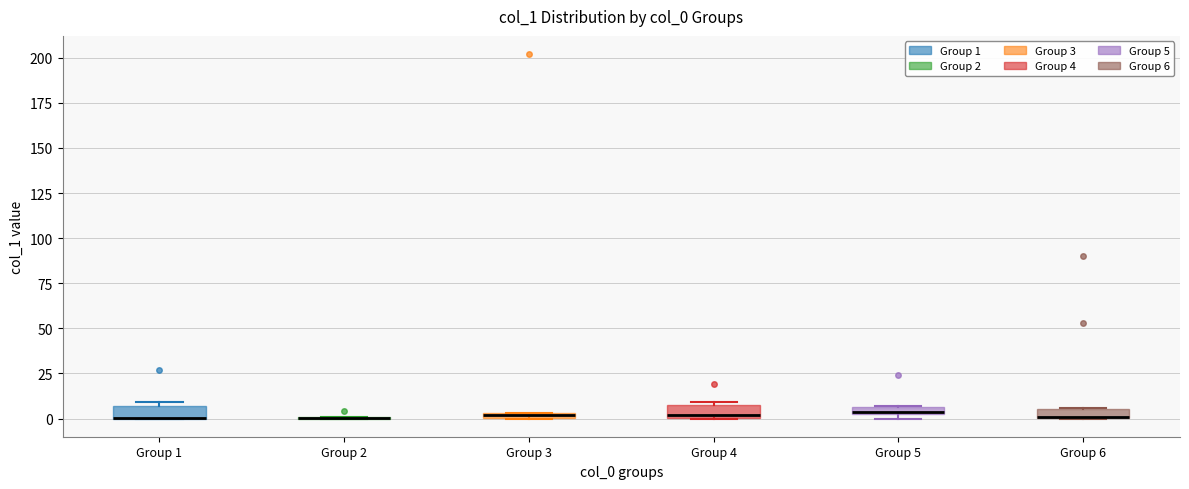

Where is the lower edge of the box for Group 4 on the y-axis? The values are not printed on the chart, so give them approximately, as read against the axis.

0